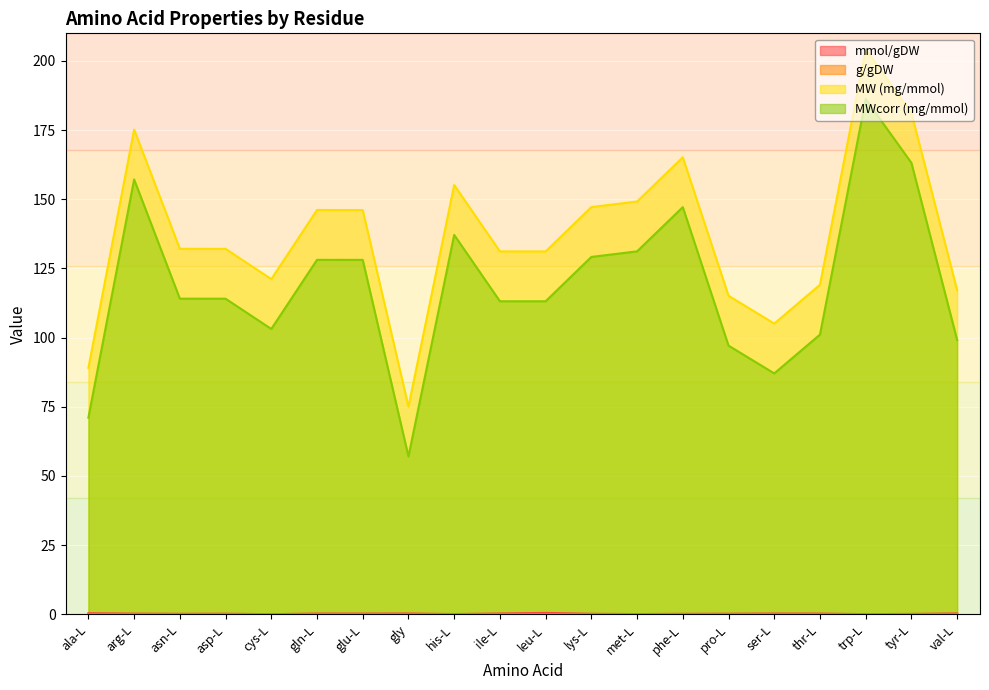

At ile-L, list the series in order from largest to smallest.

MW (mg/mmol), MWcorr (mg/mmol), mmol/gDW, g/gDW